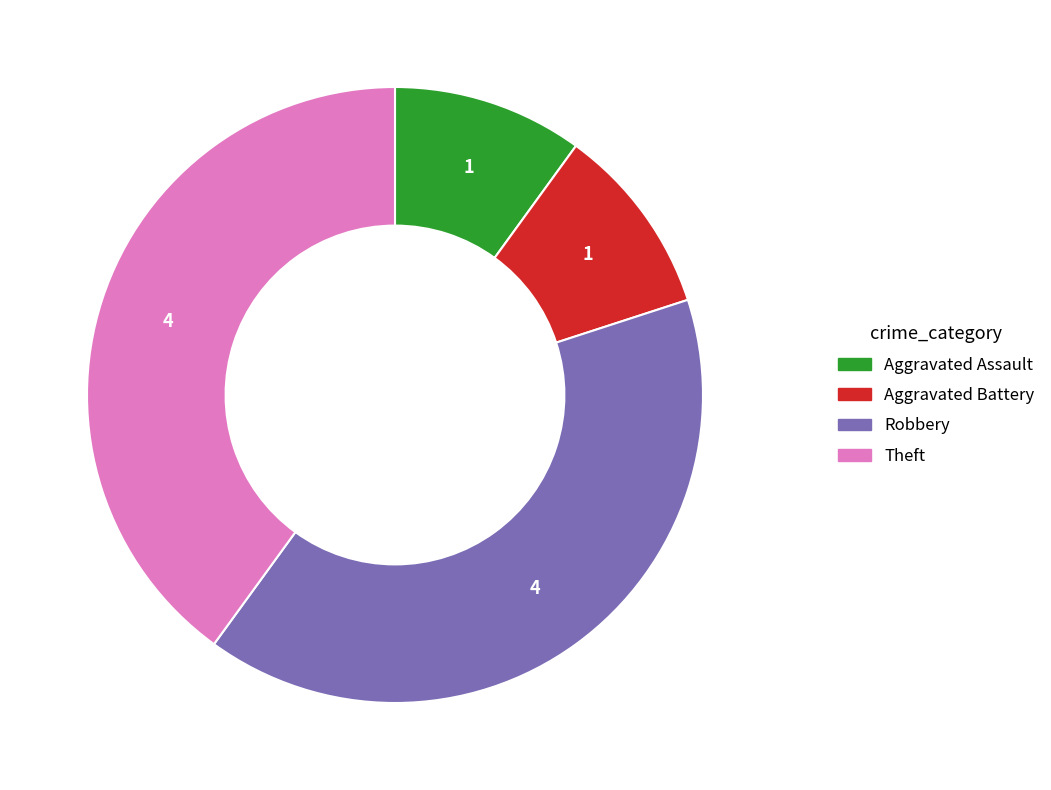

Is it true that Robbery is 40% of the pie?

True